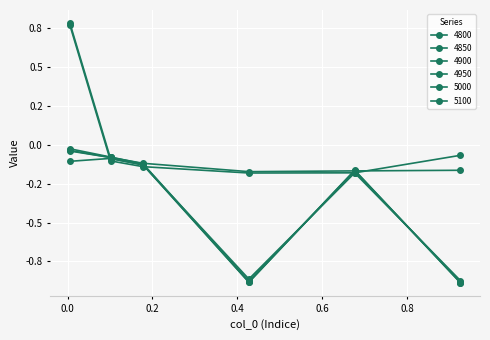

Which series has the largest total across all categories?

4800